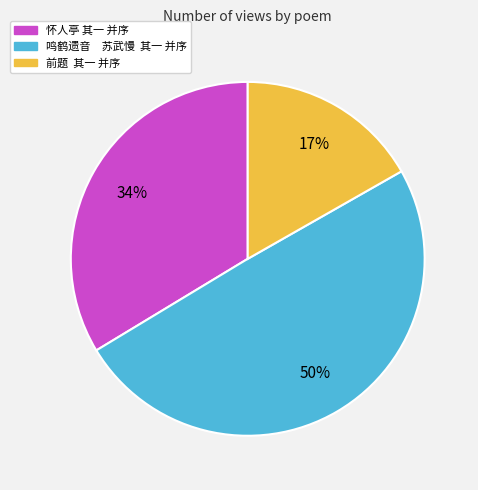

To the nearest percent, what portion does 鸣鹤遗音 苏武慢 其一 并序 represent?

50%